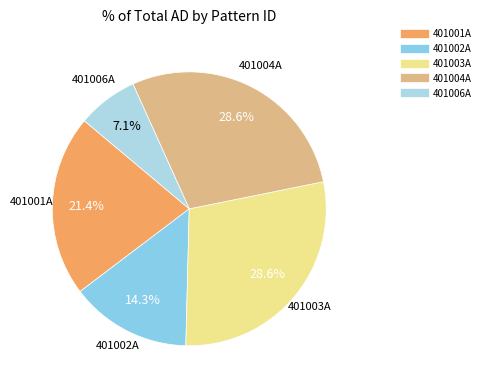

Is there a majority slice in this chart?

No